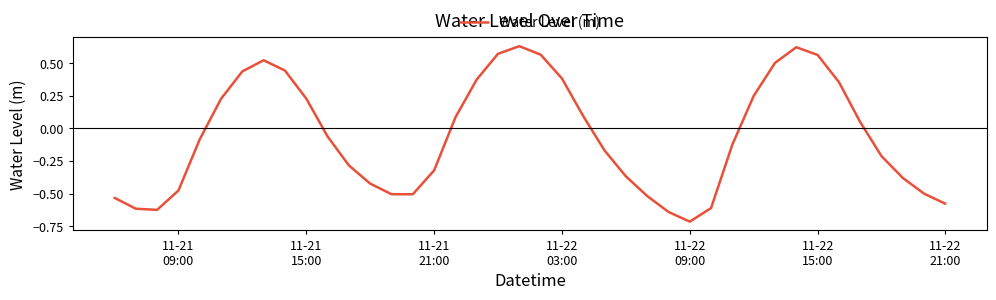

What is the difference between the maximum and minimum values?

1.3